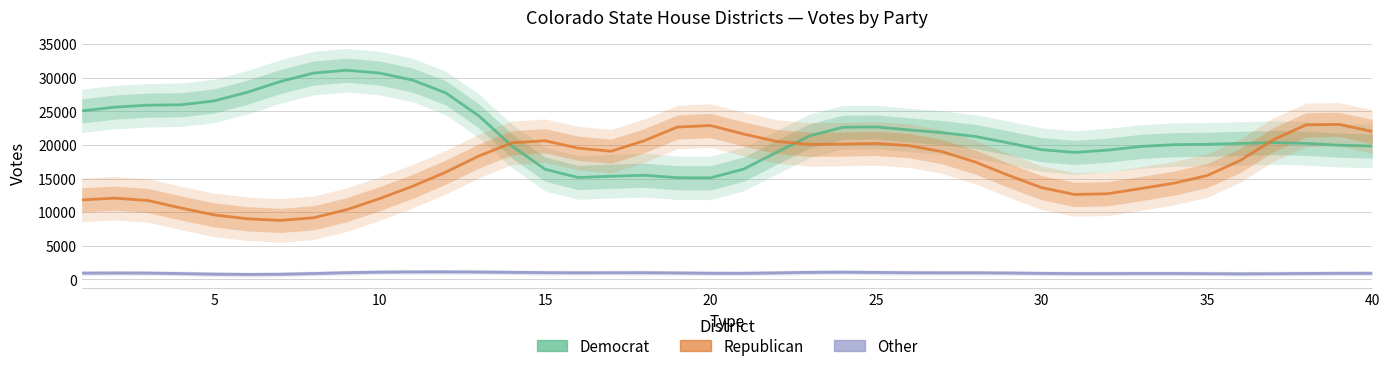

The value of republican at 15 is 11977.0. True or false?

False